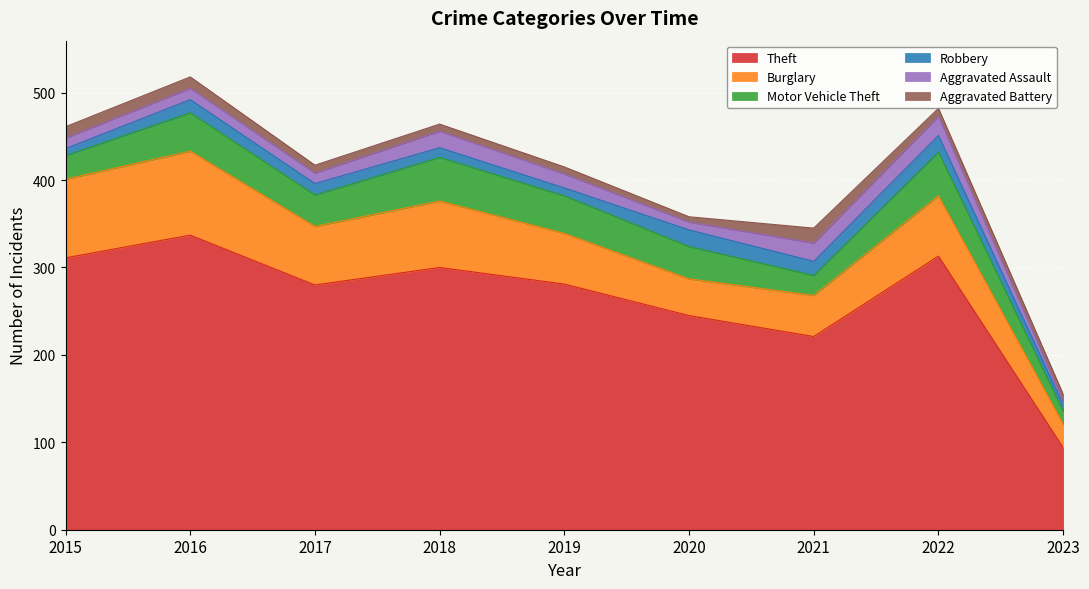

Is it true that Aggravated Assault equals 19 at 2018?

True